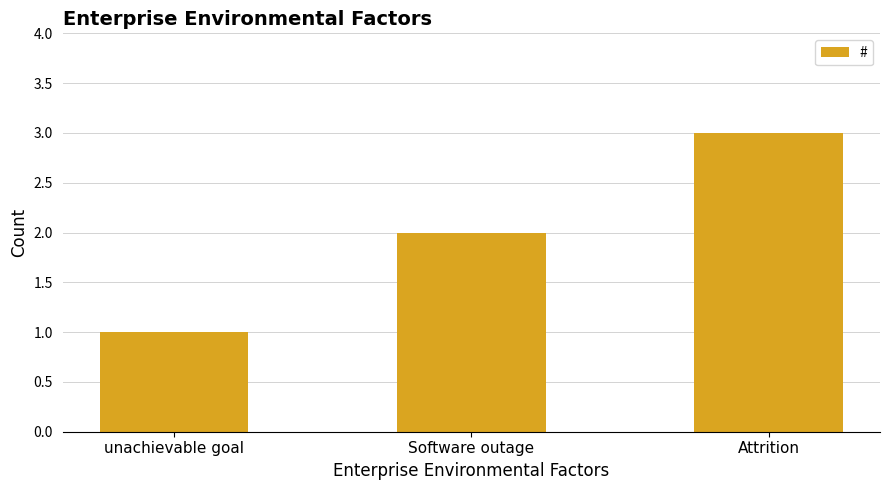

What is the sum of the values at unachievable goal and Attrition?

4